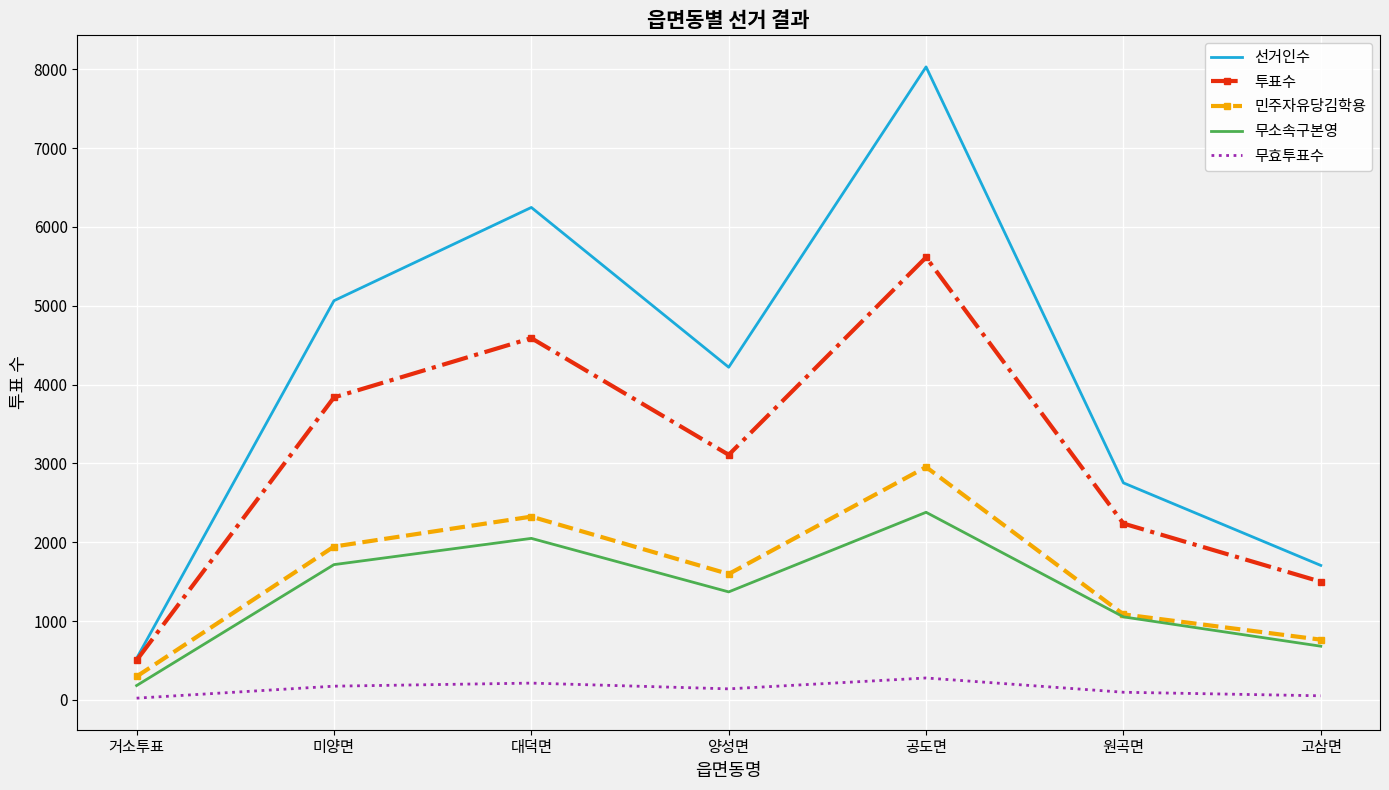

Which label corresponds to the largest value in the chart?

공도면